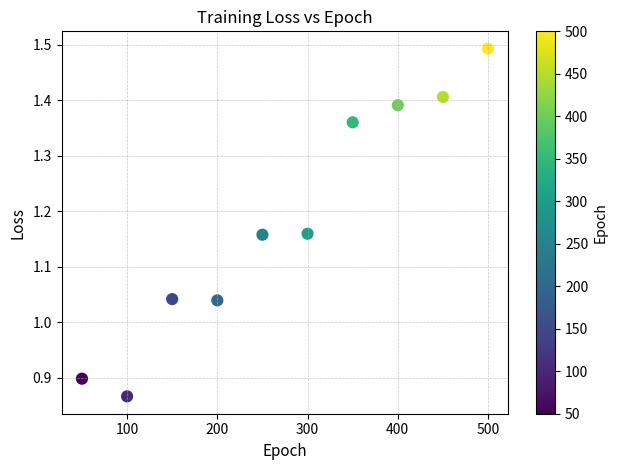

What is the average X value?

275.0